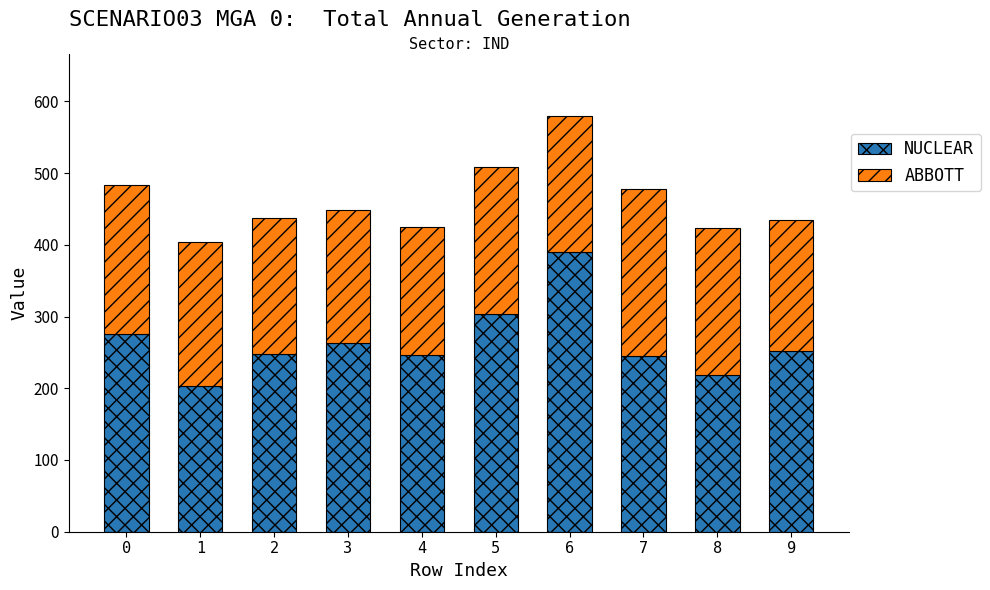

What is the difference between the NUCLEAR values at 7 and 6?

145.2